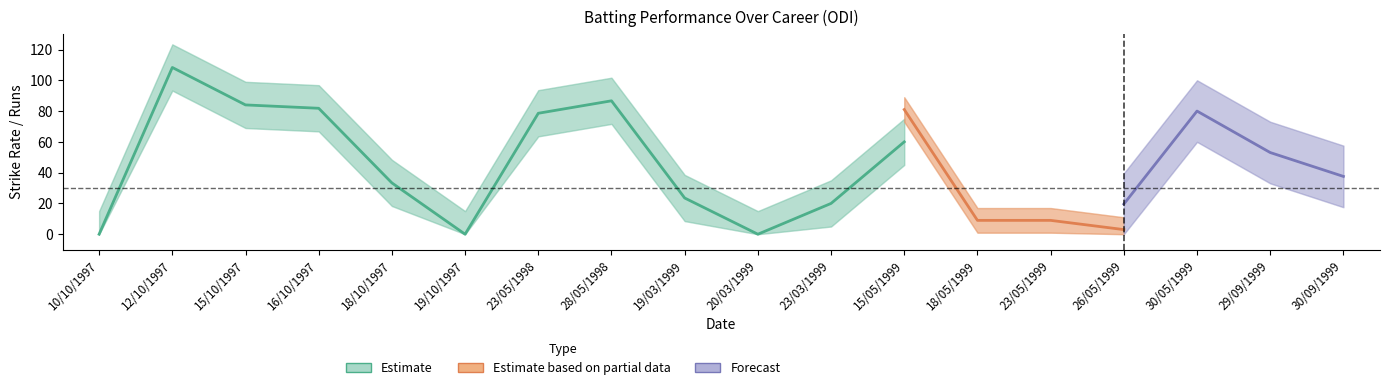

Which has a higher value, 20/03/1999 or 26/05/1999?

26/05/1999